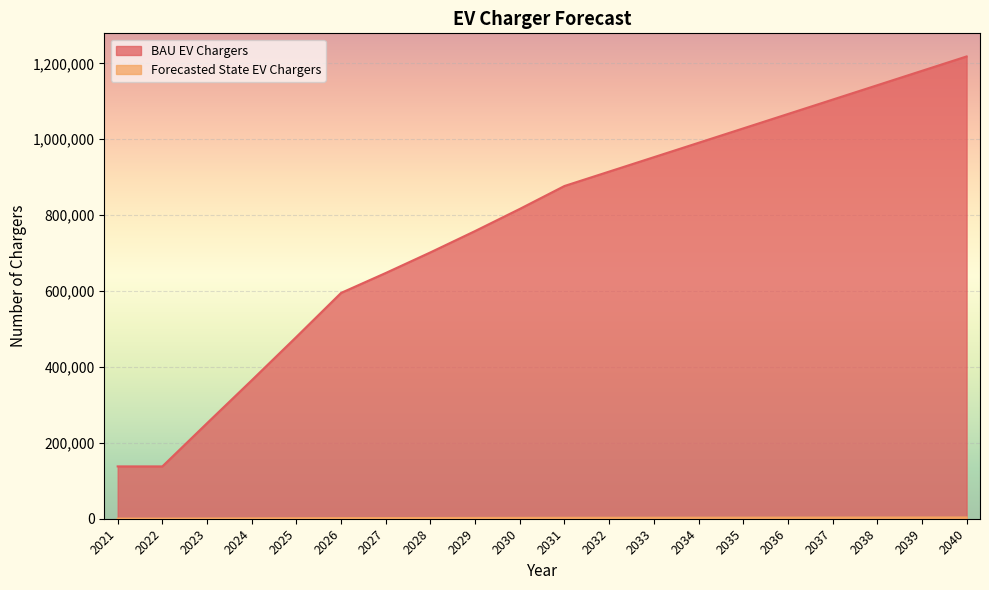

Which series has the largest range (max minus min)?

BAU EV Chargers